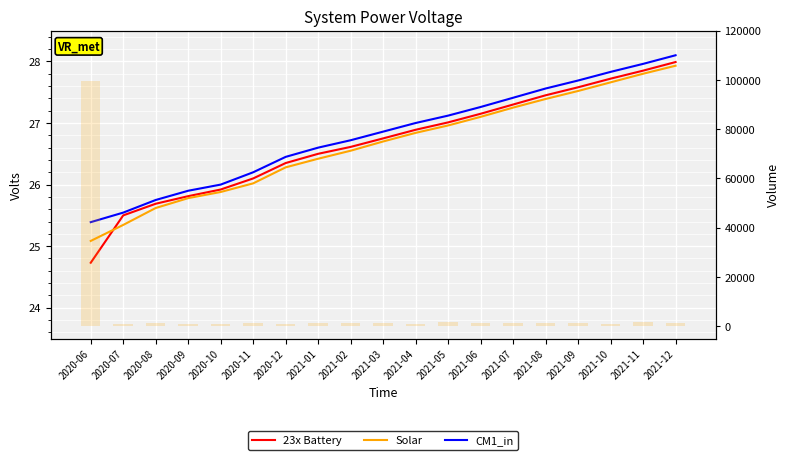

What is the label of the 1st bar from the left?

2020-06